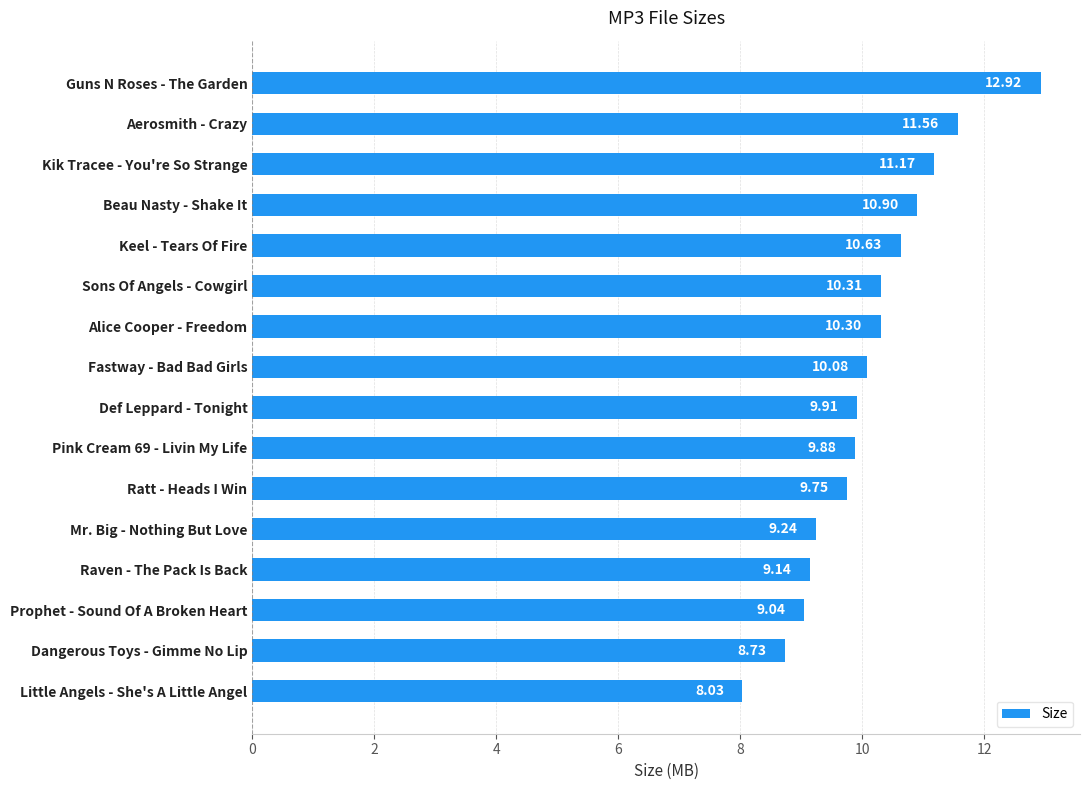

Does the chart contain stacked bars?

No